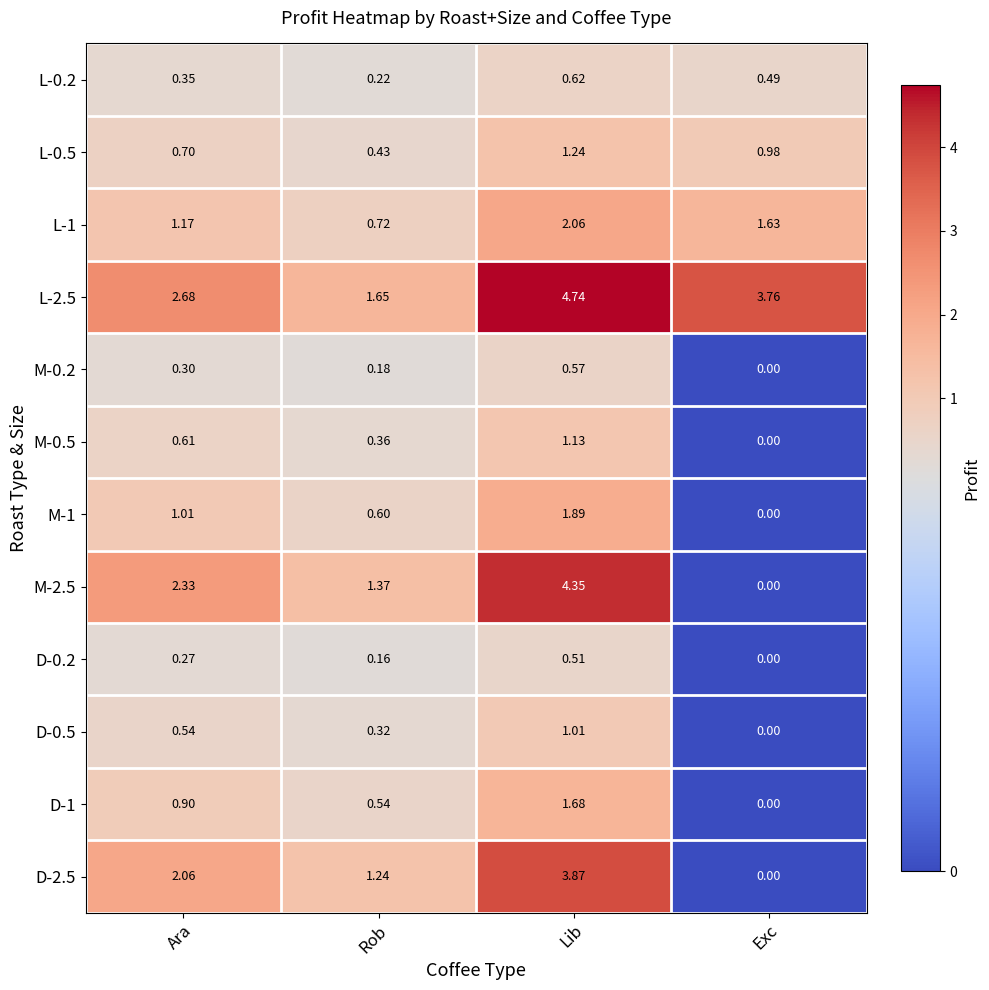

Which series has the largest total across all categories?

L-2.5